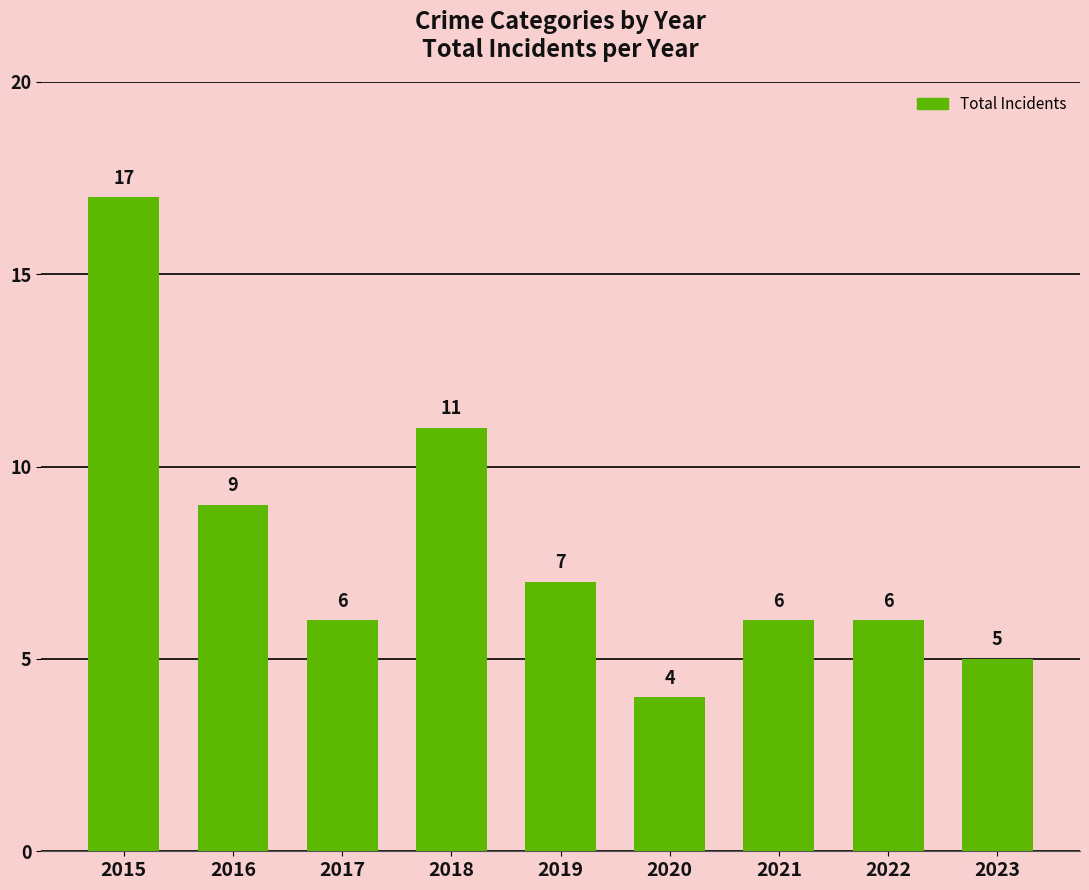

What is the difference between the values at 2017 and 2018?

5